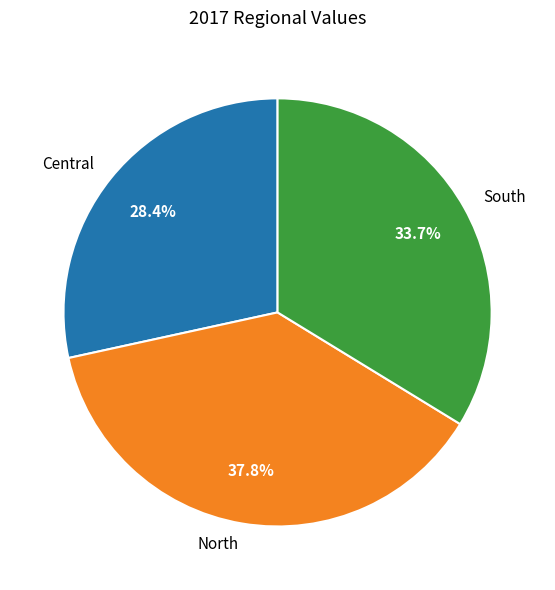

Which category has the smallest portion of the pie?

Central